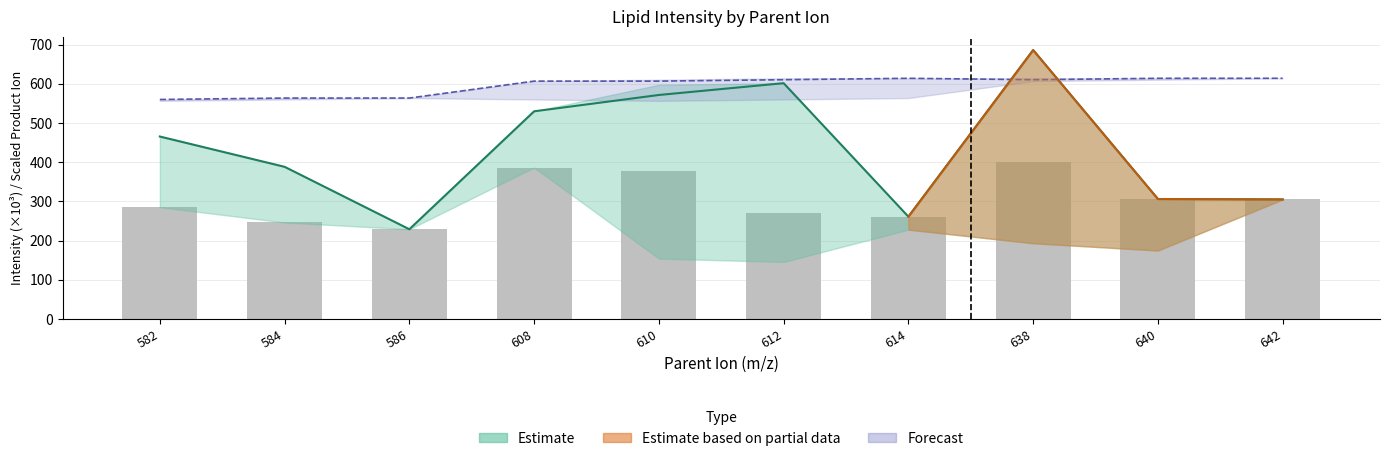

Does the chart contain stacked bars?

No